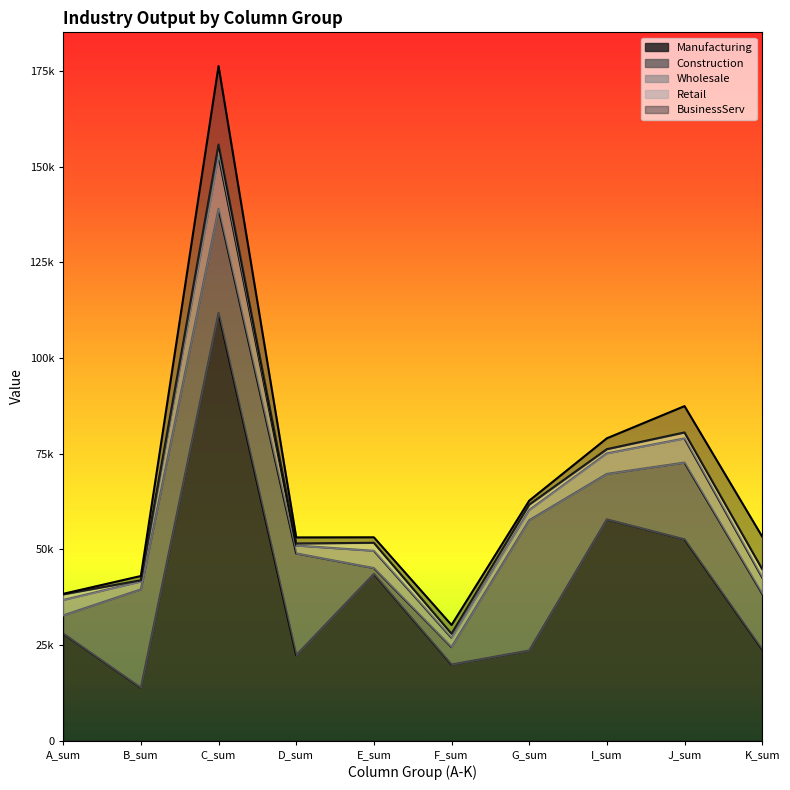

Where do Construction and Wholesale first cross each other?

D_sum and E_sum